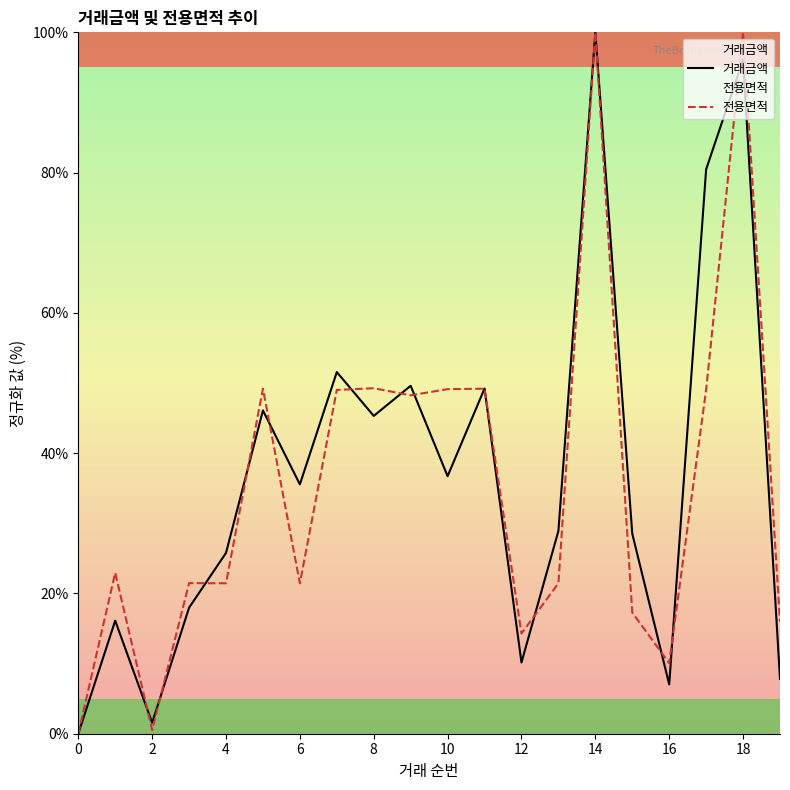

Is it true that 거래금액 equals -60.7 at 0?

False